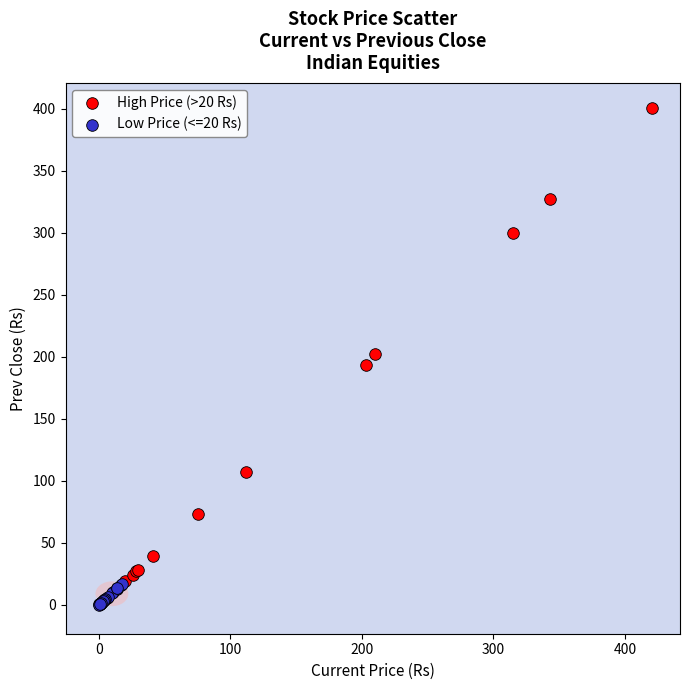

Which series reaches the maximum Y coordinate?

High Price (>20 Rs)